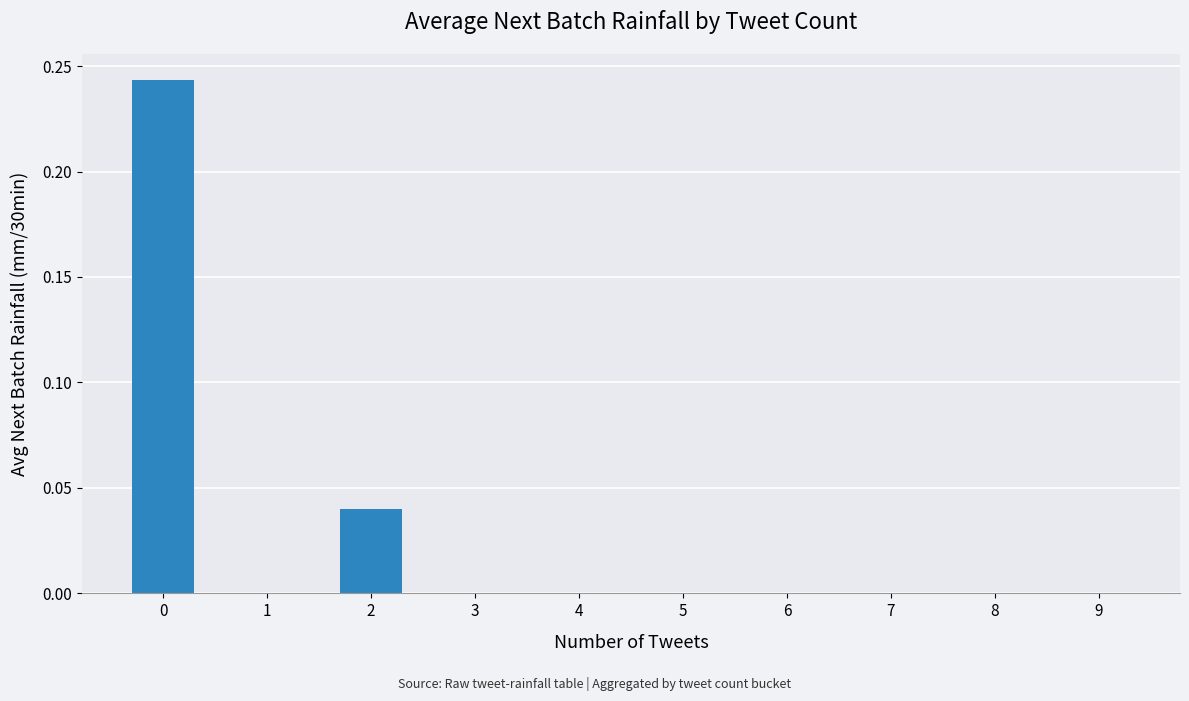

The value at 5 is -0.1. True or false?

False